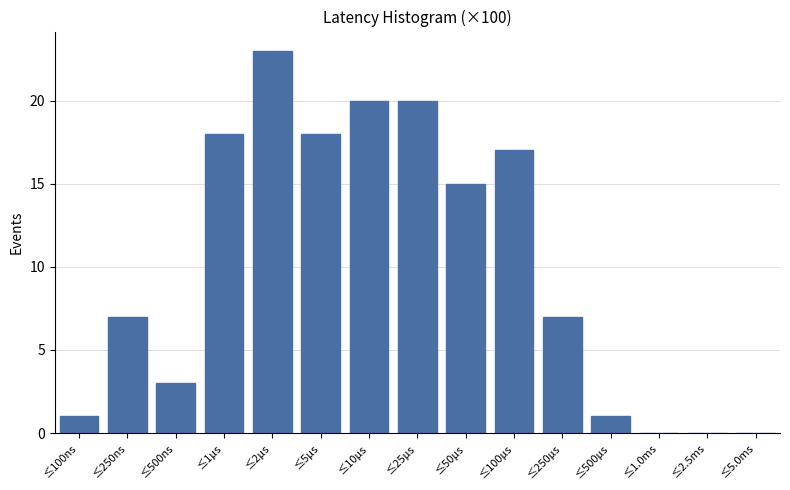

Reading left to right, list all the values displayed in this chart.

≤100ns=1	≤250ns=7	≤500ns=3	≤1μs=18	≤2μs=23	≤5μs=18	≤10μs=20	≤25μs=20	≤50μs=15	≤100μs=17	≤250μs=7	≤500μs=1	≤1.0ms=0	≤2.5ms=0	≤5.0ms=0